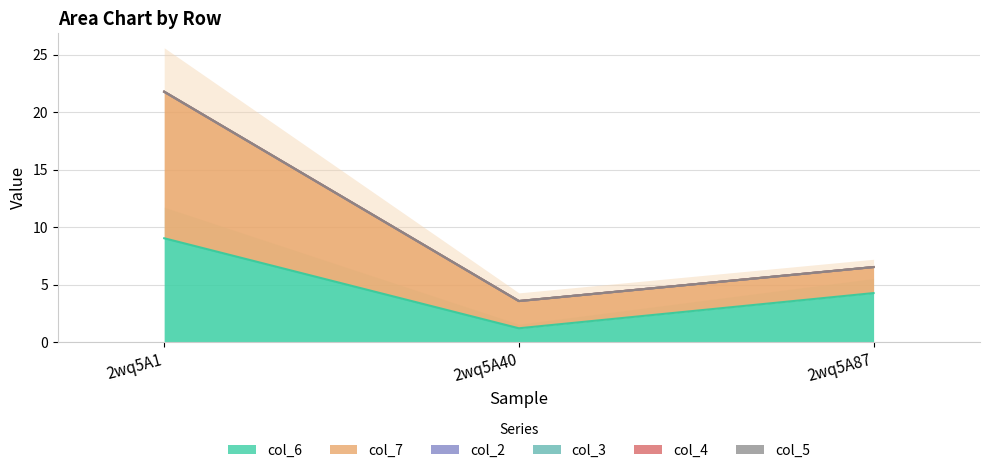

At how many categories does at least one series exceed 2?

3